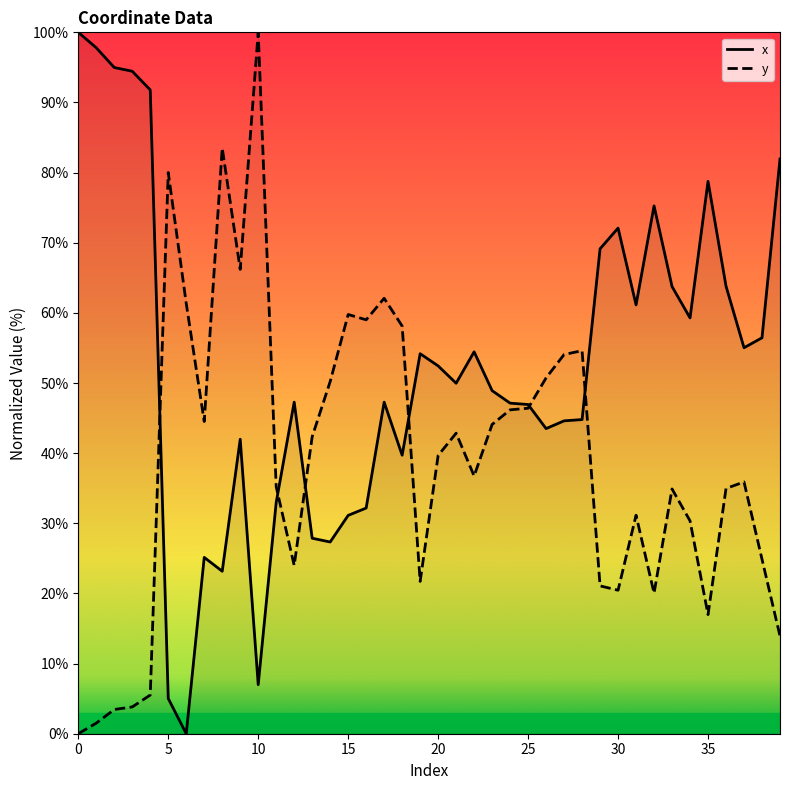

How many values in the y series are below 39?

20